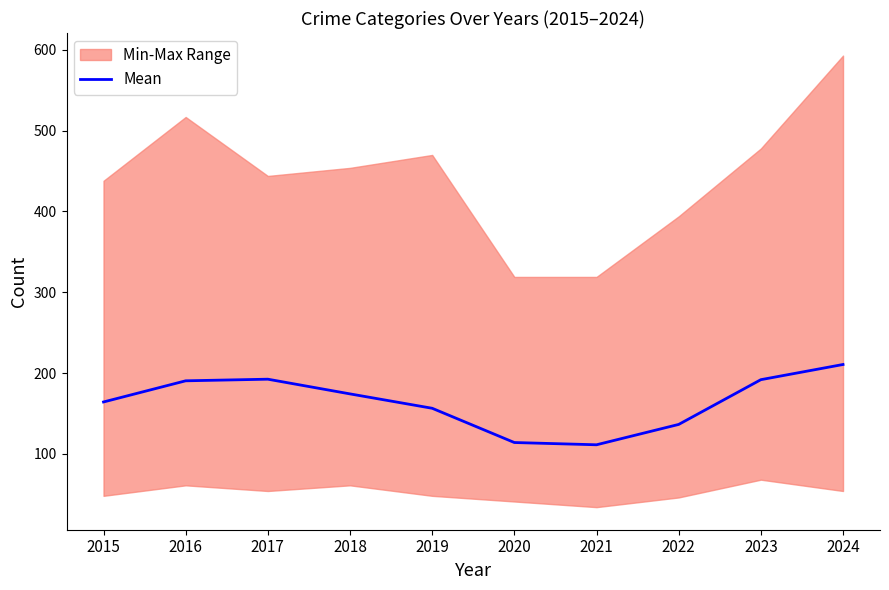

Reading left to right, transcribe all the data shown in this chart.

164.2	190.4	192.4	174.2	156.4	114.0	111.2	136.4	191.8	210.6